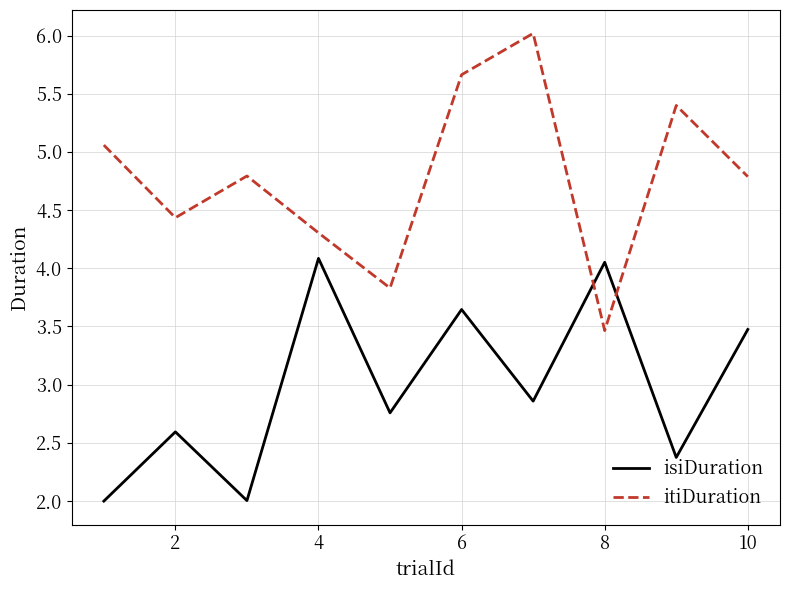

Which series has the widest spread of values?

itiDuration